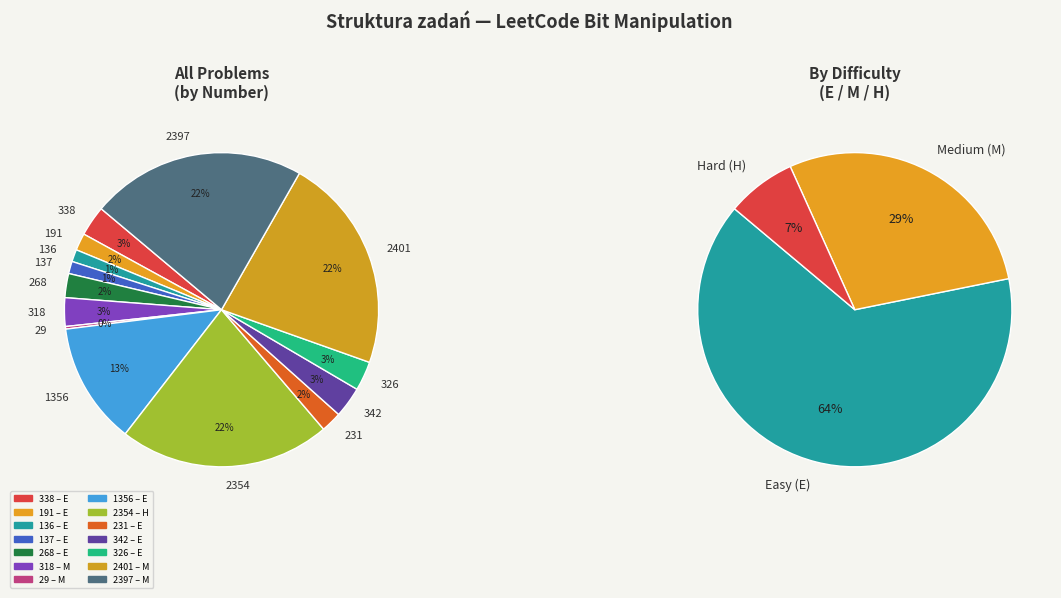

To the nearest percent, what is the combined percentage of M (318) and M (29)?

3%